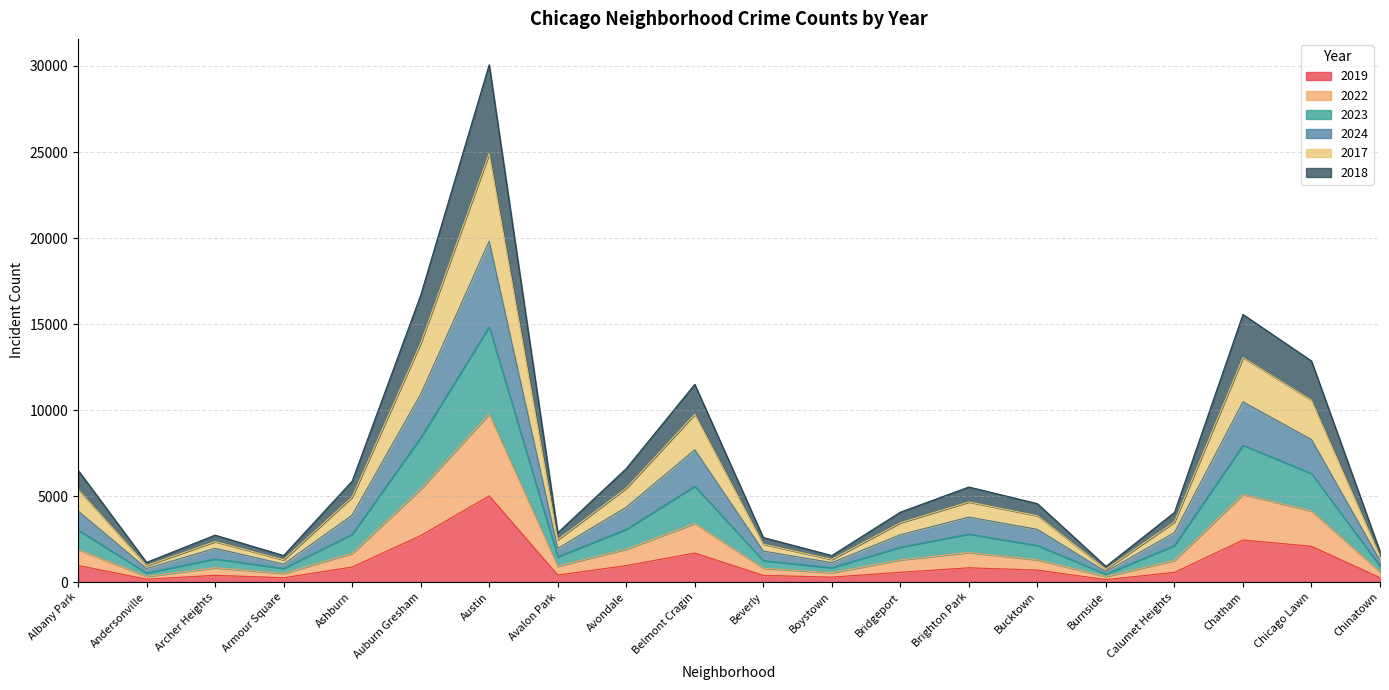

Which has a higher value, Bucktown or Armour Square?

Bucktown